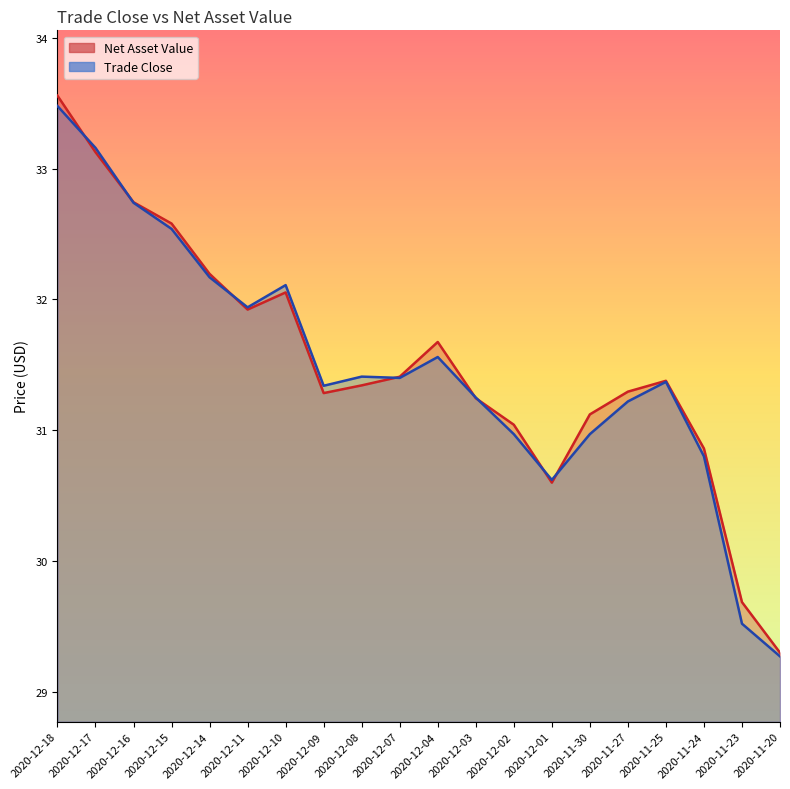

The value of Net Asset Value at 2020-12-10 is 32.1. True or false?

True